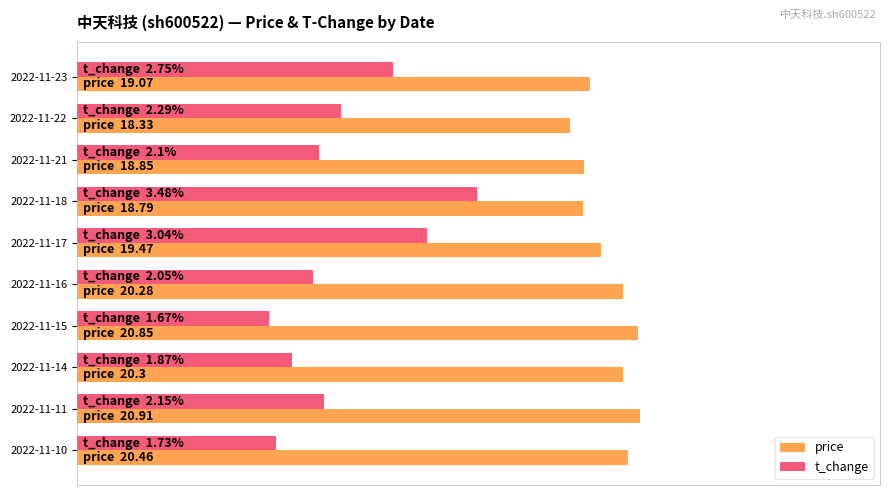

Where is price nearest to the value 0?

2022-11-22